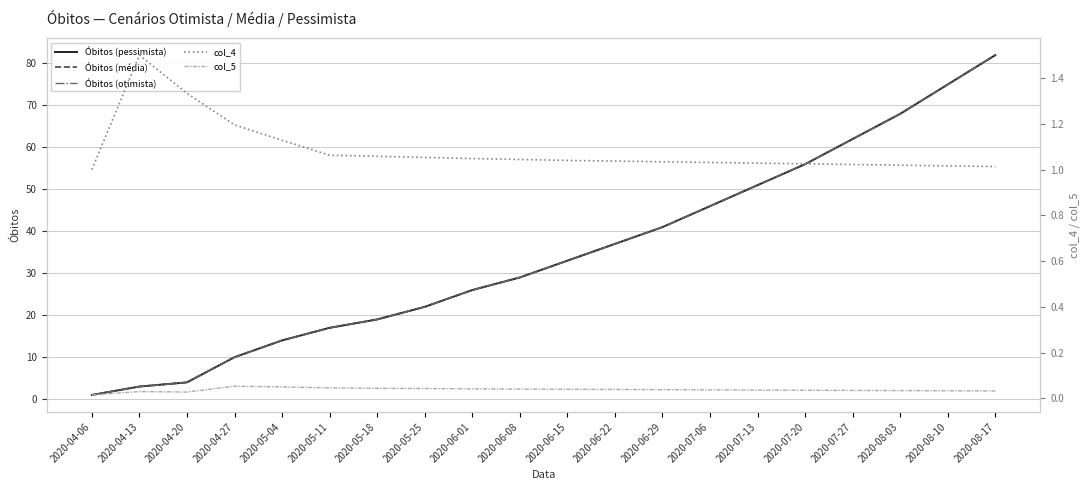

Reading left to right, what are all the values shown in this chart?

Óbitos (pessimista): 2020-04-06=1.0	2020-04-13=3.0	2020-04-20=4.0	2020-04-27=10.0	2020-05-04=14.0	2020-05-11=17.0	2020-05-18=19.0	2020-05-25=22.0	2020-06-01=26.0	2020-06-08=29.0	2020-06-15=33.0	2020-06-22=37.0	2020-06-29=41.0	2020-07-06=46.0	2020-07-13=51.0	2020-07-20=56.0	2020-07-27=62.0	2020-08-03=68.0	2020-08-10=75.0	2020-08-17=82.0
Óbitos (média): 2020-04-06=1.0	2020-04-13=3.0	2020-04-20=4.0	2020-04-27=10.0	2020-05-04=14.0	2020-05-11=17.0	2020-05-18=19.0	2020-05-25=22.0	2020-06-01=26.0	2020-06-08=29.0	2020-06-15=33.0	2020-06-22=37.0	2020-06-29=41.0	2020-07-06=46.0	2020-07-13=51.0	2020-07-20=56.0	2020-07-27=62.0	2020-08-03=68.0	2020-08-10=75.0	2020-08-17=82.0
Óbitos (otimista): 2020-04-06=1.0	2020-04-13=3.0	2020-04-20=4.0	2020-04-27=10.0	2020-05-04=14.0	2020-05-11=17.0	2020-05-18=19.0	2020-05-25=22.0	2020-06-01=26.0	2020-06-08=29.0	2020-06-15=33.0	2020-06-22=37.0	2020-06-29=41.0	2020-07-06=46.0	2020-07-13=51.0	2020-07-20=56.0	2020-07-27=62.0	2020-08-03=68.0	2020-08-10=75.0	2020-08-17=82.0
col_4: 2020-04-06=1.0	2020-04-13=1.5	2020-04-20=1.3	2020-04-27=1.2	2020-05-04=1.1	2020-05-11=1.1	2020-05-18=1.1	2020-05-25=1.1	2020-06-01=1.0	2020-06-08=1.0	2020-06-15=1.0	2020-06-22=1.0	2020-06-29=1.0	2020-07-06=1.0	2020-07-13=1.0	2020-07-20=1.0	2020-07-27=1.0	2020-08-03=1.0	2020-08-10=1.0	2020-08-17=1.0
col_5: 2020-04-06=0.0	2020-04-13=0.0	2020-04-20=0.0	2020-04-27=0.1	2020-05-04=0.1	2020-05-11=0.0	2020-05-18=0.0	2020-05-25=0.0	2020-06-01=0.0	2020-06-08=0.0	2020-06-15=0.0	2020-06-22=0.0	2020-06-29=0.0	2020-07-06=0.0	2020-07-13=0.0	2020-07-20=0.0	2020-07-27=0.0	2020-08-03=0.0	2020-08-10=0.0	2020-08-17=0.0